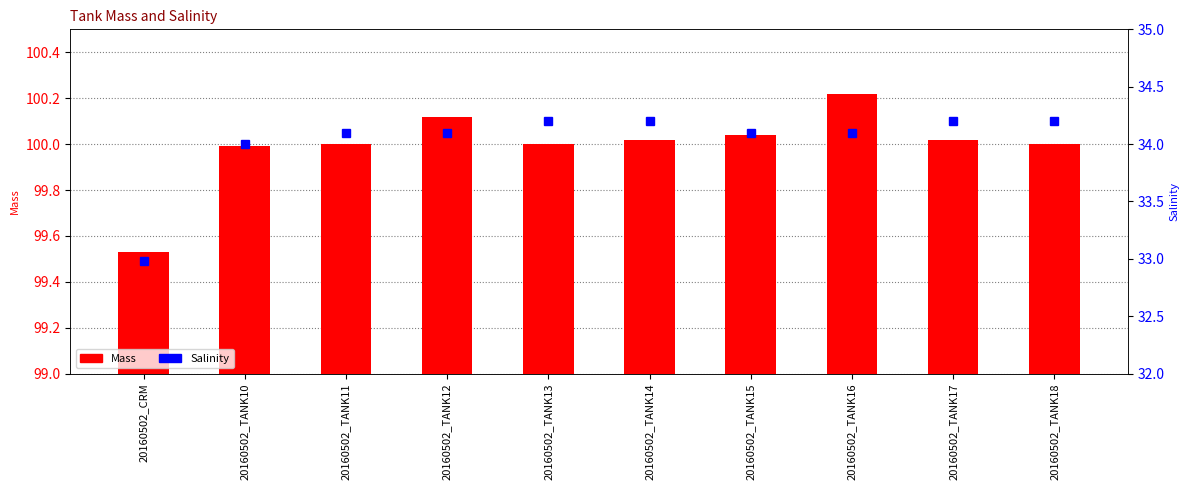

The Salinity series shows 34.1 at 20160502_TANK15. True or false?

True